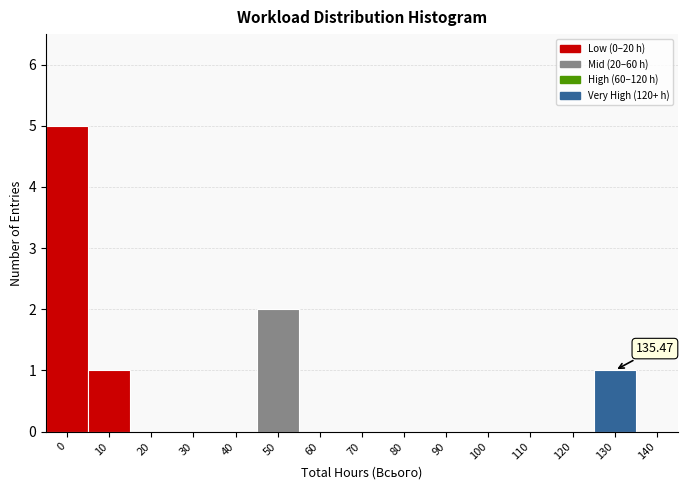

What is the sum of all values?

9